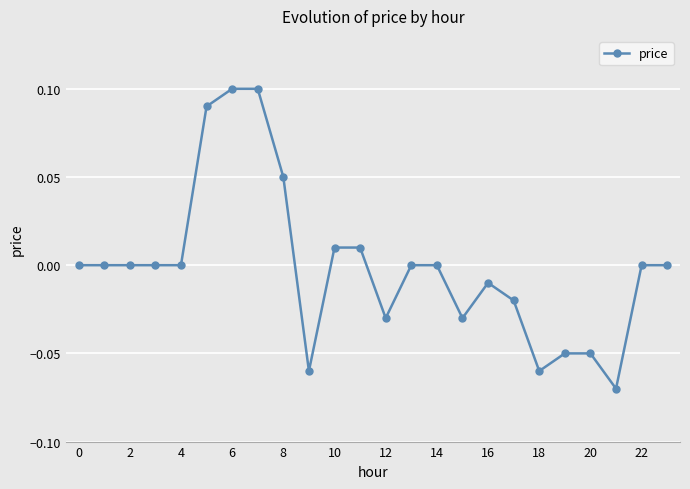

How many series are shown in this chart?

1